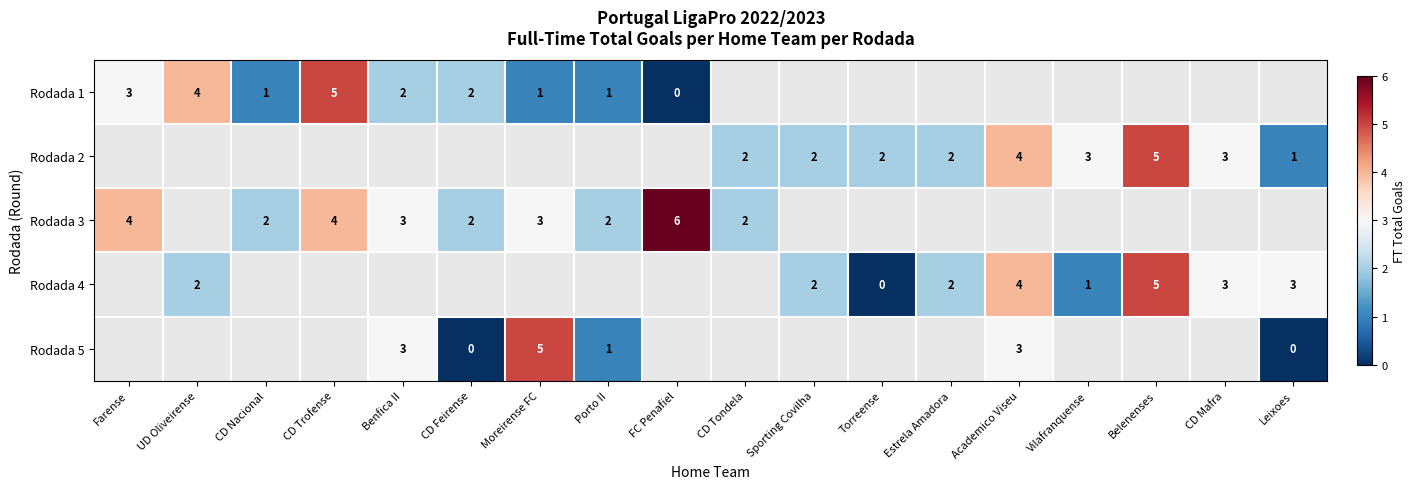

The Rodada 1 series shows 3 at CD Feirense. True or false?

False